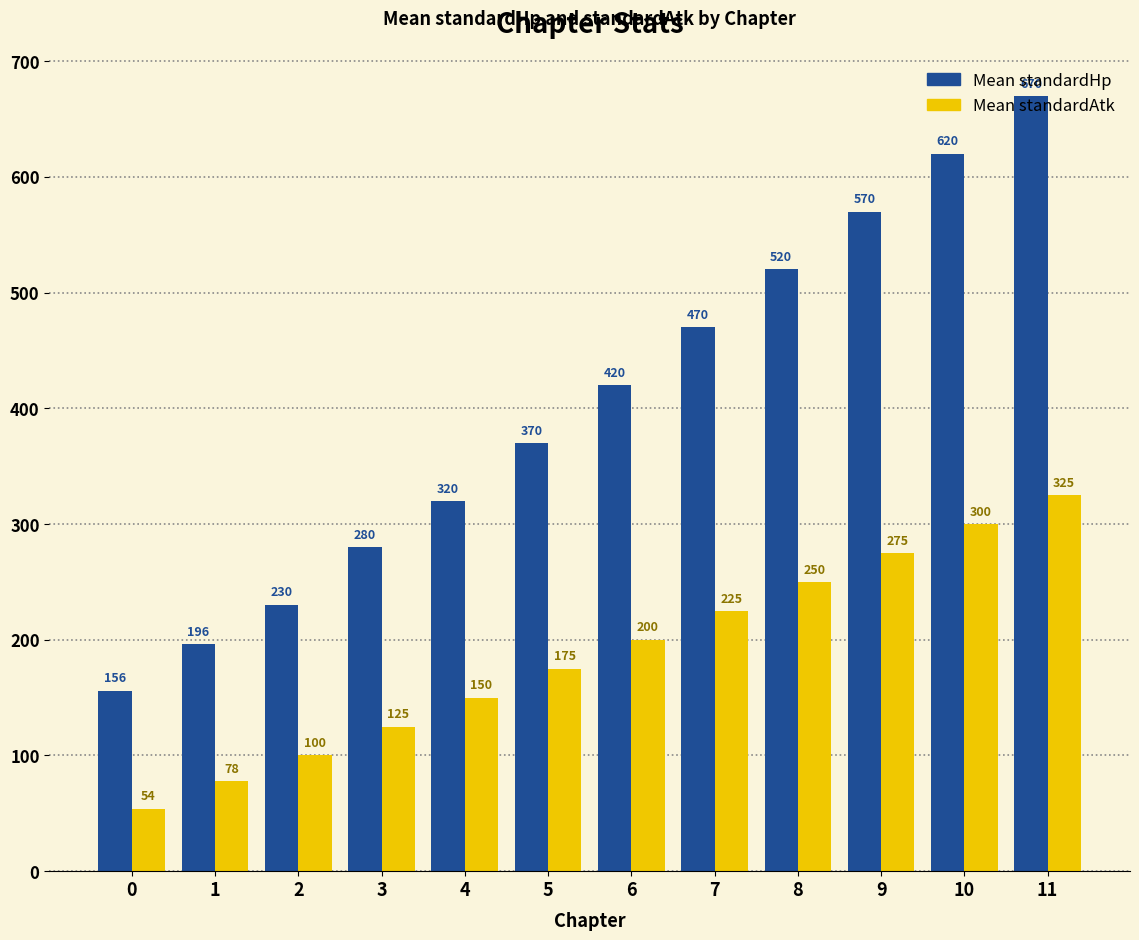

Rank the series by their maximum value, from lowest to highest.

Mean standardAtk, Mean standardHp